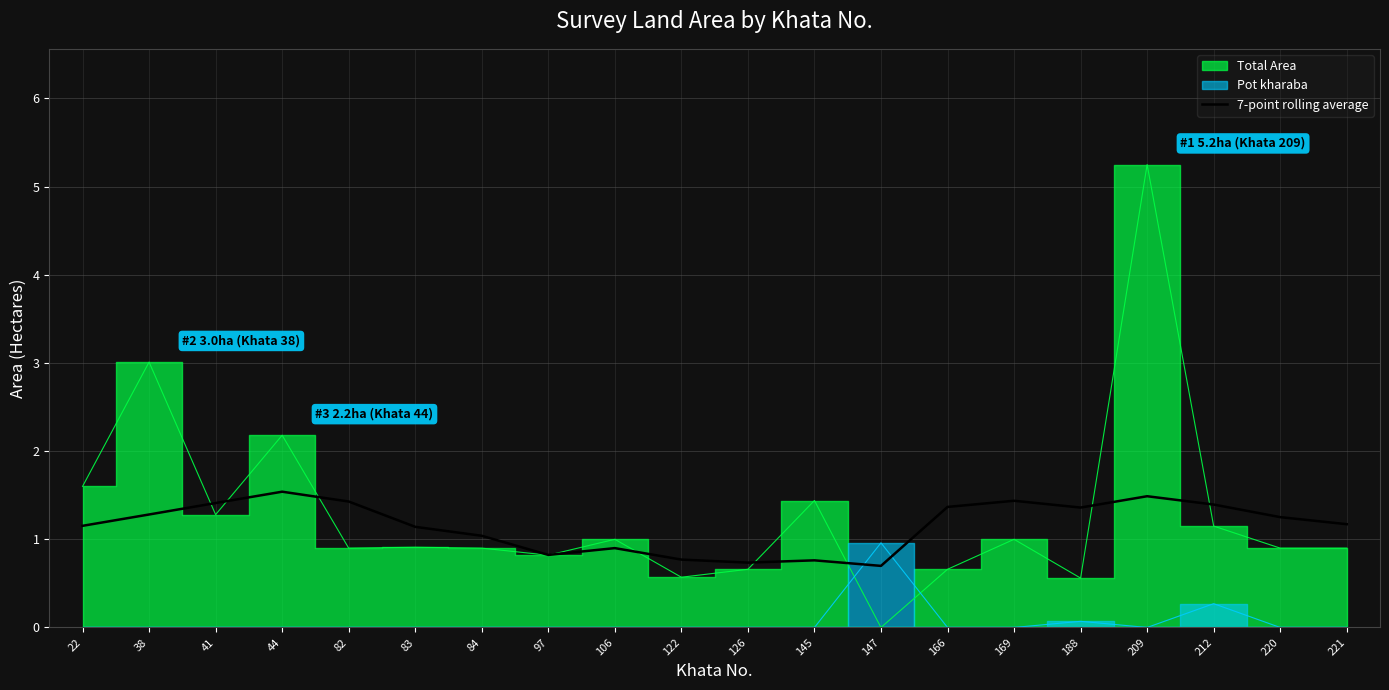

Is it true that 7-point rolling average equals 0.7 at 126?

True